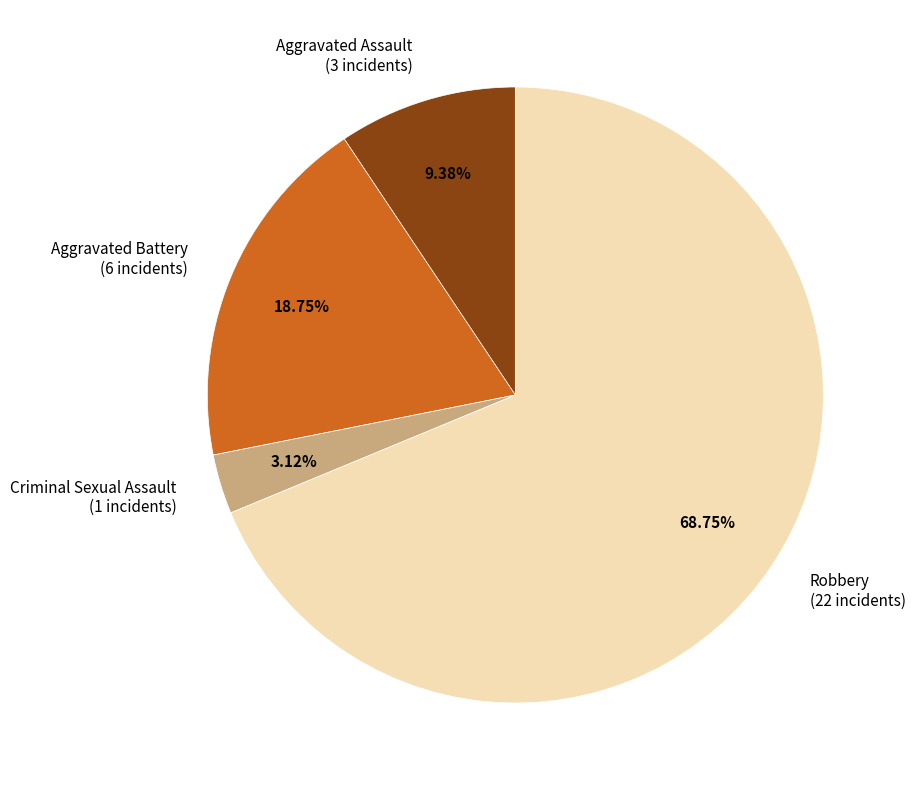

How many slices are in this pie chart?

4